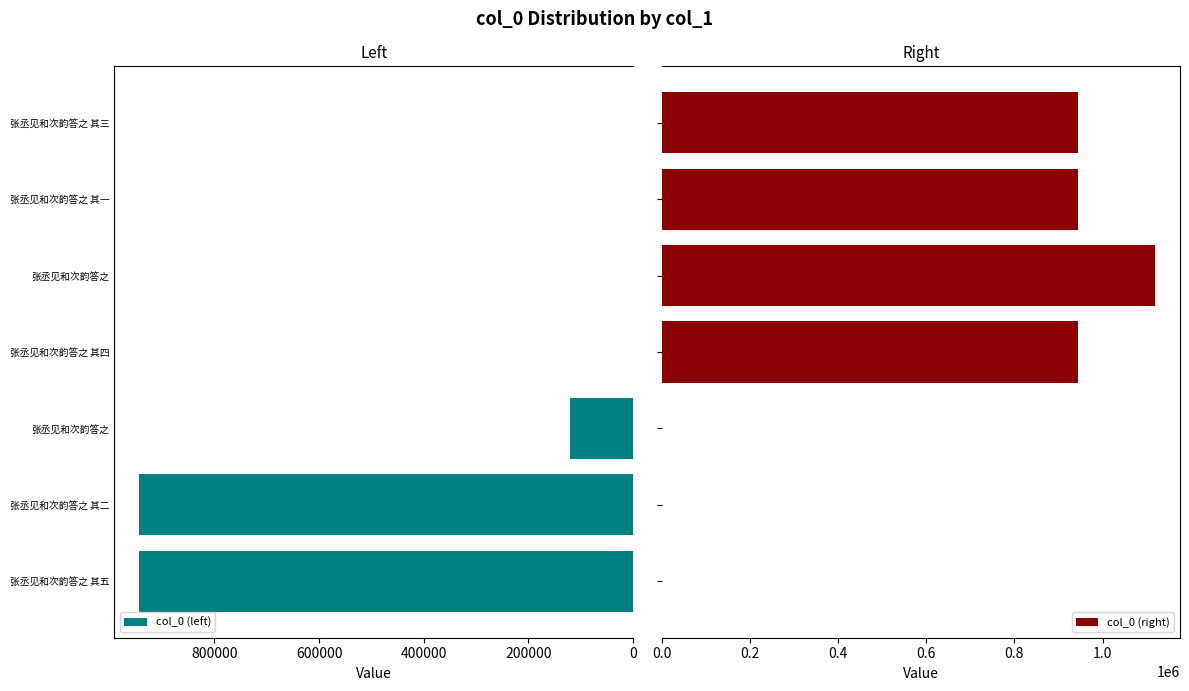

What is the sum of all col_0 (right) values?

3951393